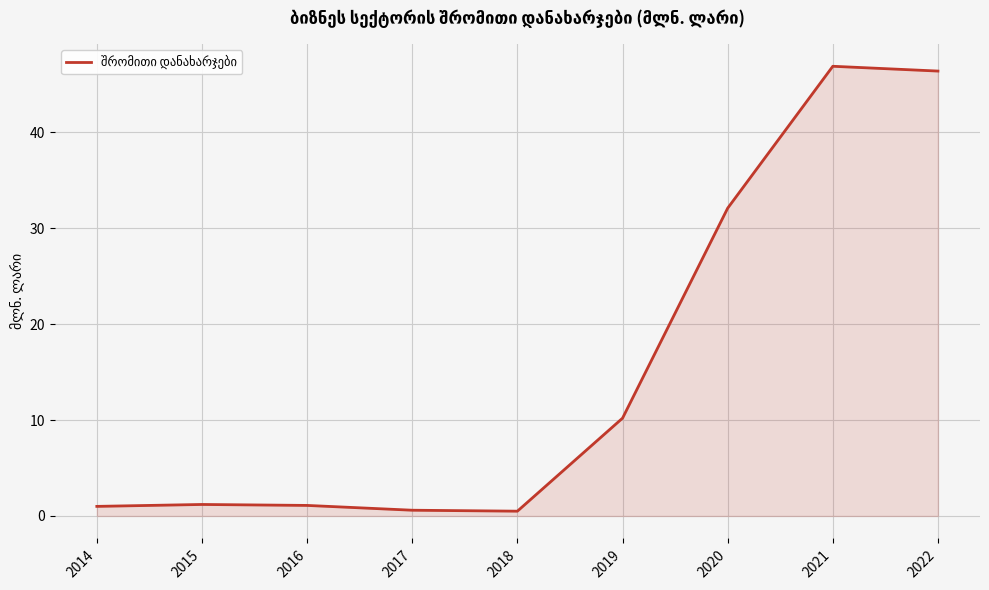

How many lines are shown in the chart?

1